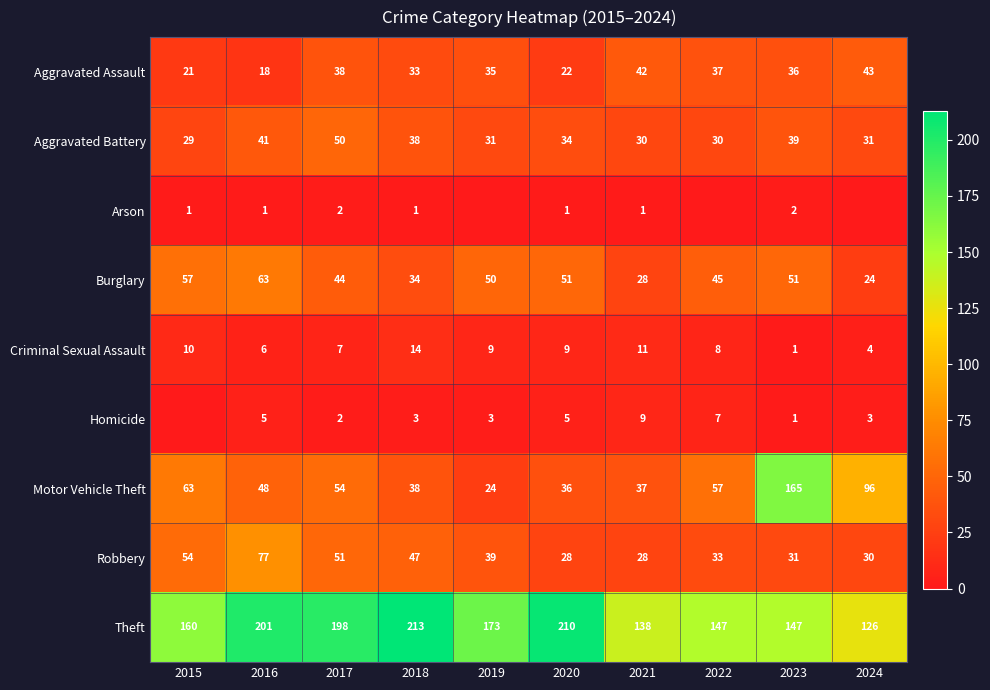

True or false: Burglary has a value of 57 at 2015.

True